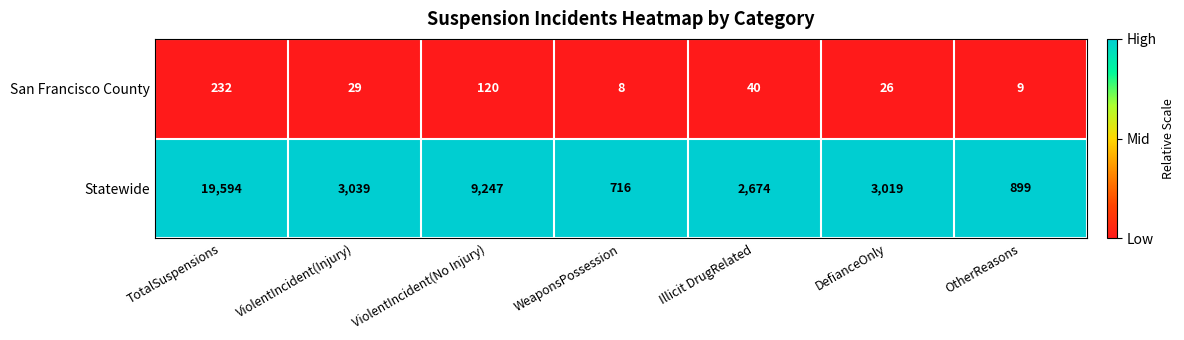

What is the total value across all series at TotalSuspensions?

19826